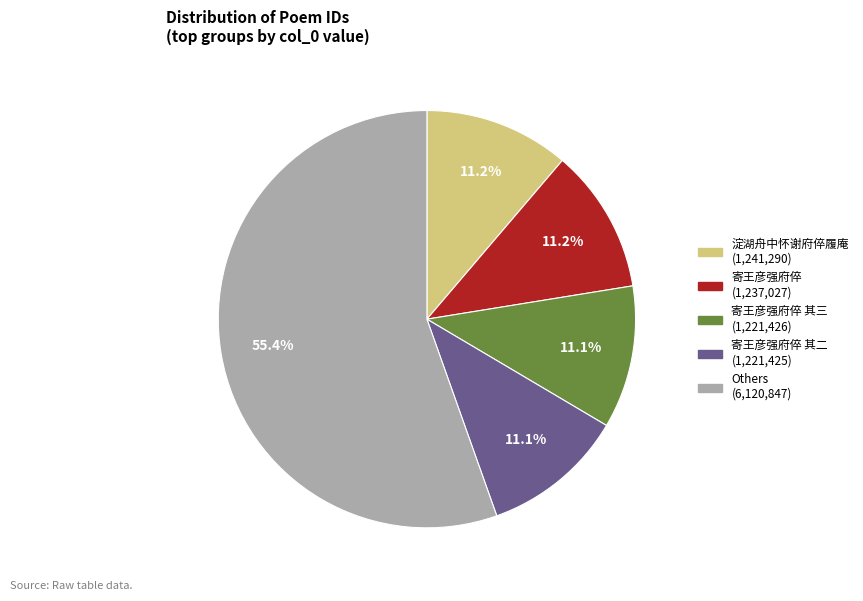

Is there any slice that represents more than half of the pie?

Yes